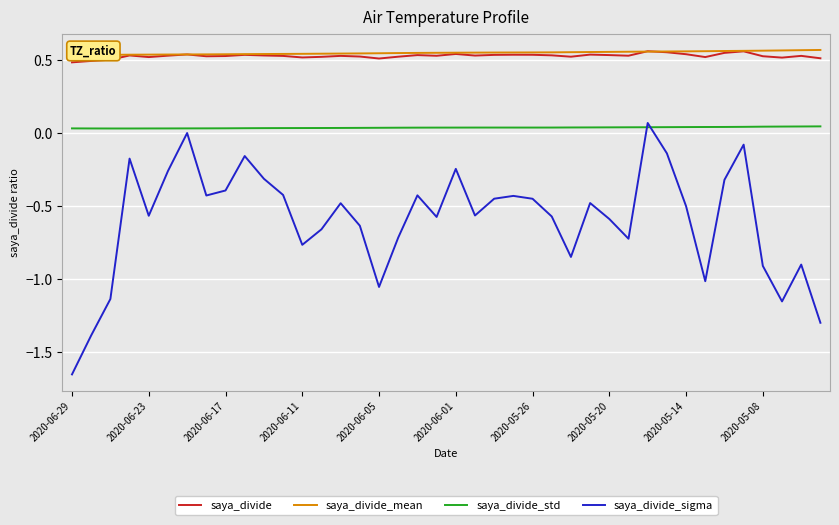

What is the lowest value of the saya_divide_sigma series?

-1.7